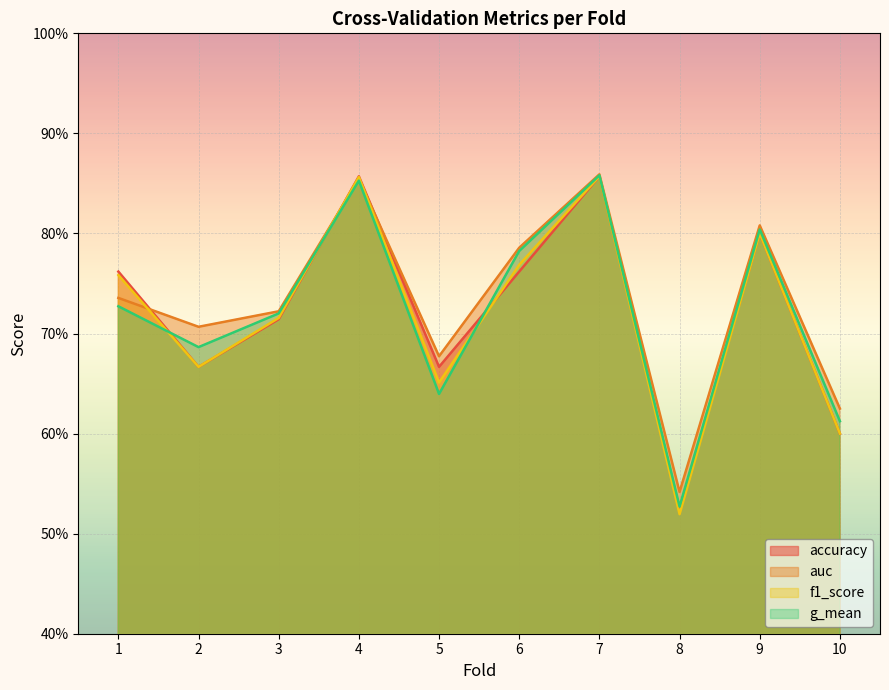

Rank the series at 6 from highest to lowest value.

auc, g_mean, f1_score, accuracy